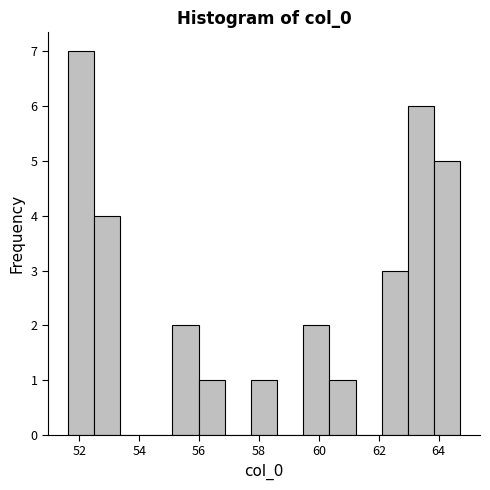

What is the height of the bar covering 51.6 to 52.4 on the x-axis? Neither the bar edges nor the heights are printed on the chart, so give them approximately, as read against the axes.

7